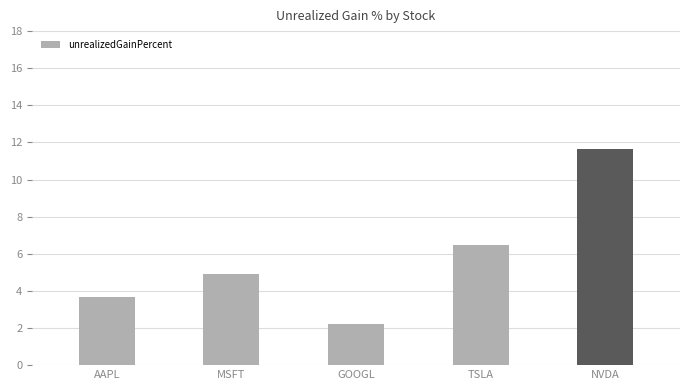

What is the value of the 3rd bar from the left?

2.2